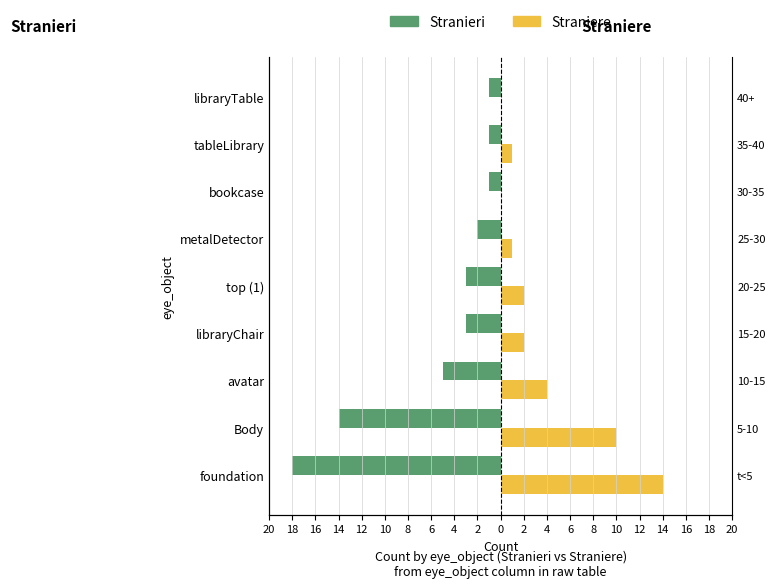

Are the bars horizontal?

Yes